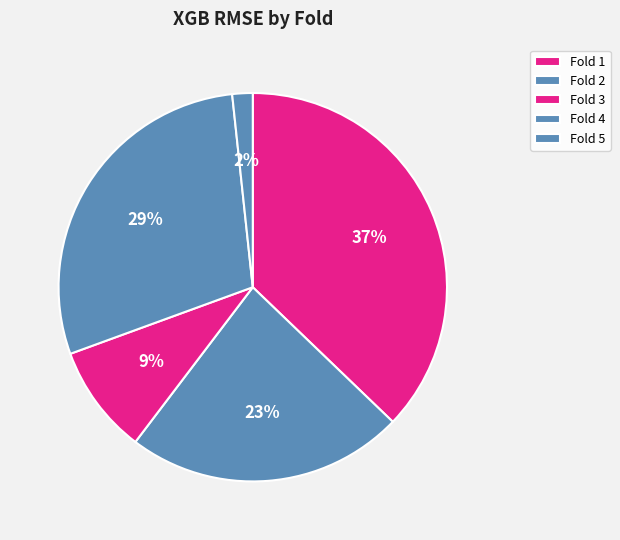

Count the number of slices in the pie.

5